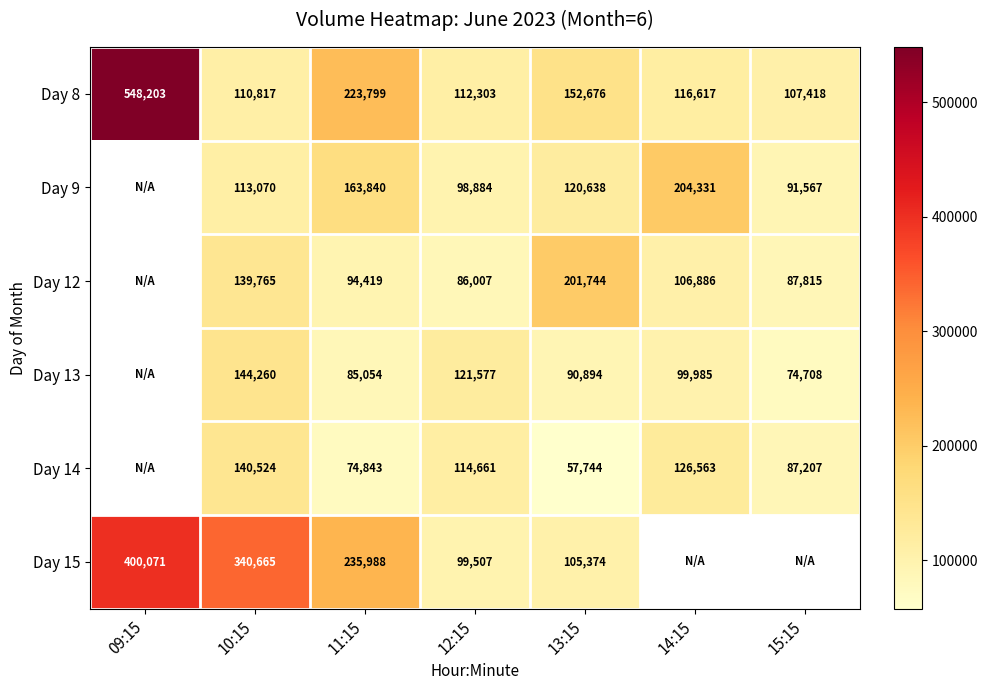

True or false: Day 8 has a value of 112303 at 12:15.

True